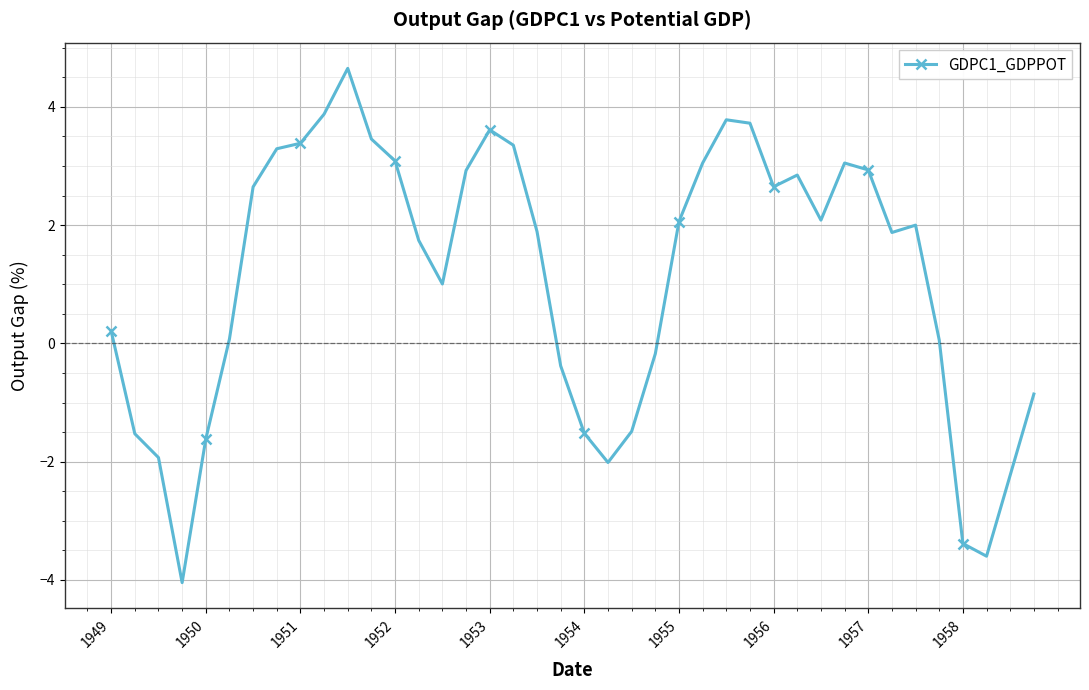

What is the value of the 14th point from the left?

1.7